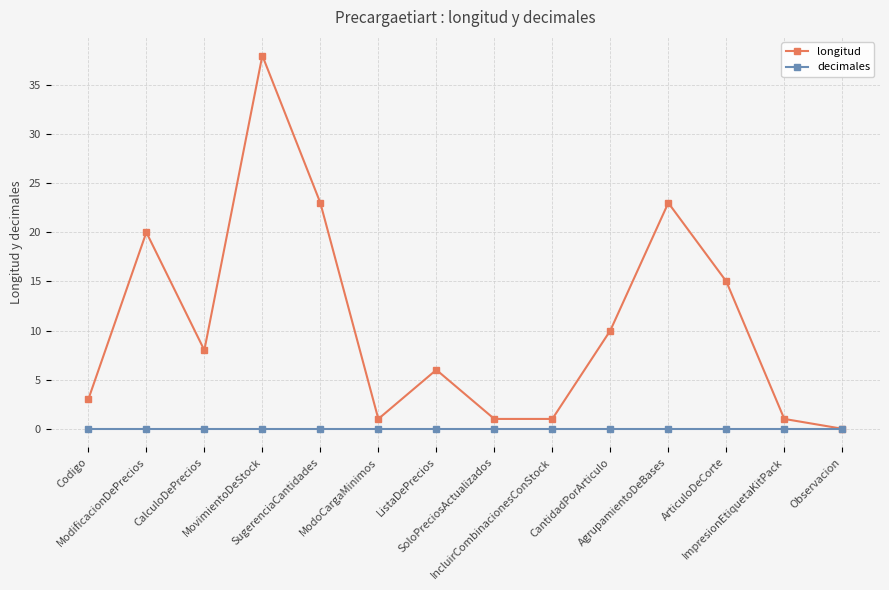

Reading left to right, what are all the values shown in this chart?

longitud: Codigo=3	ModificacionDePrecios=20	CalculoDePrecios=8	MovimientoDeStock=38	SugerenciaCantidades=23	ModoCargaMinimos=1	ListaDePrecios=6	SoloPreciosActualizados=1	IncluirCombinacionesConStock=1	CantidadPorArticulo=10	AgrupamientoDeBases=23	ArticuloDeCorte=15	ImpresionEtiquetaKitPack=1	Observacion=0
decimales: Codigo=0	ModificacionDePrecios=0	CalculoDePrecios=0	MovimientoDeStock=0	SugerenciaCantidades=0	ModoCargaMinimos=0	ListaDePrecios=0	SoloPreciosActualizados=0	IncluirCombinacionesConStock=0	CantidadPorArticulo=0	AgrupamientoDeBases=0	ArticuloDeCorte=0	ImpresionEtiquetaKitPack=0	Observacion=0